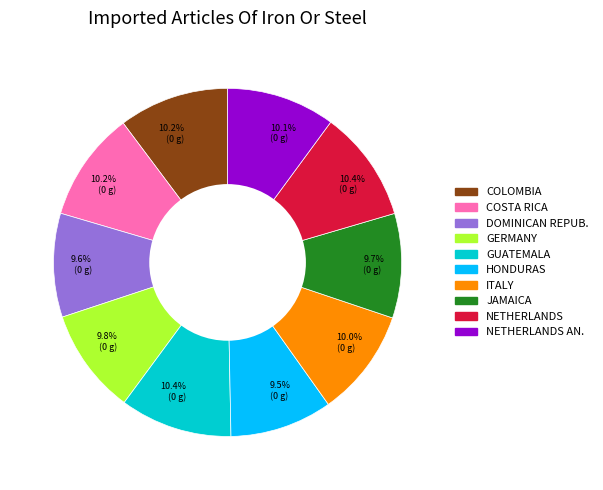

Does any single category account for the majority?

No